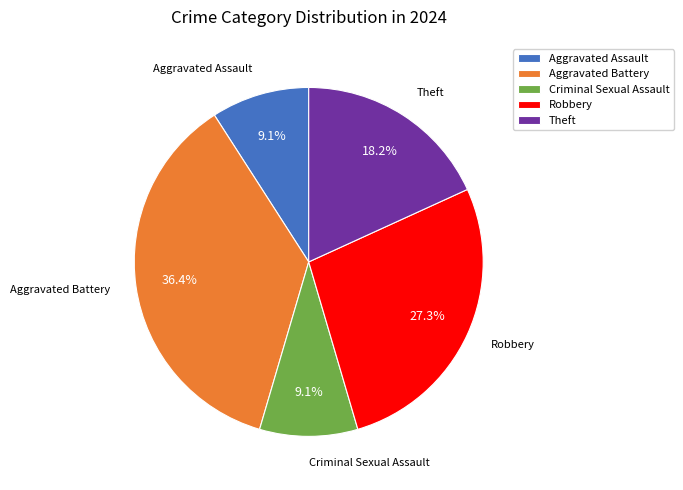

How many slices are in this pie chart?

5